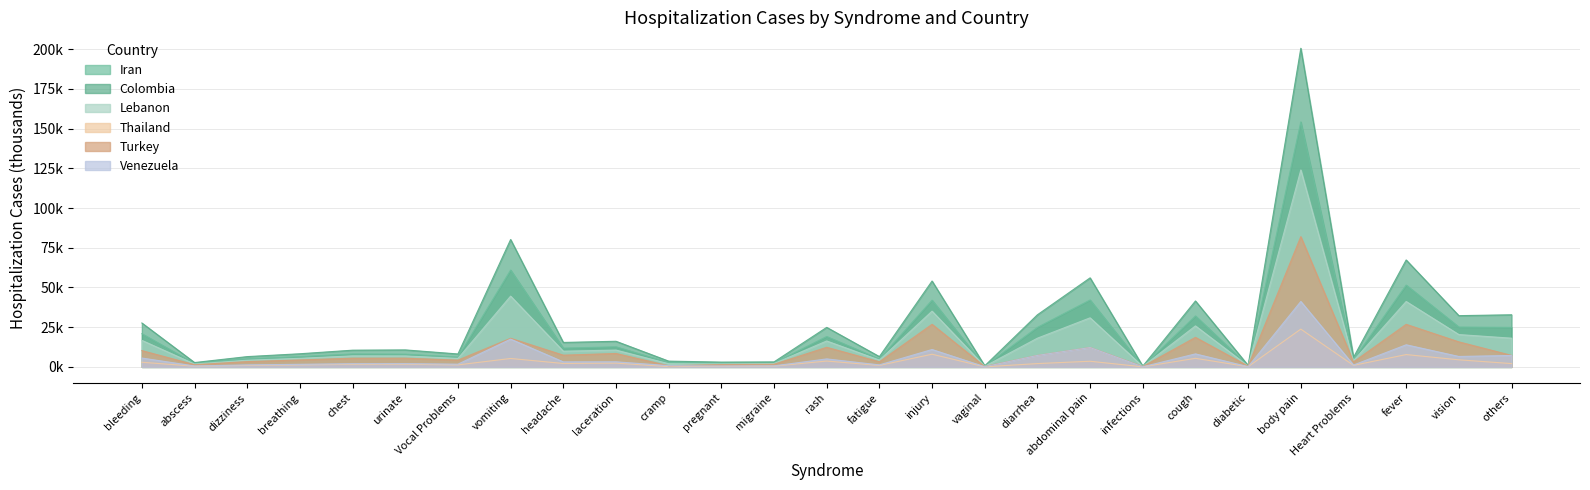

Which series has the widest spread of values?

Colombia